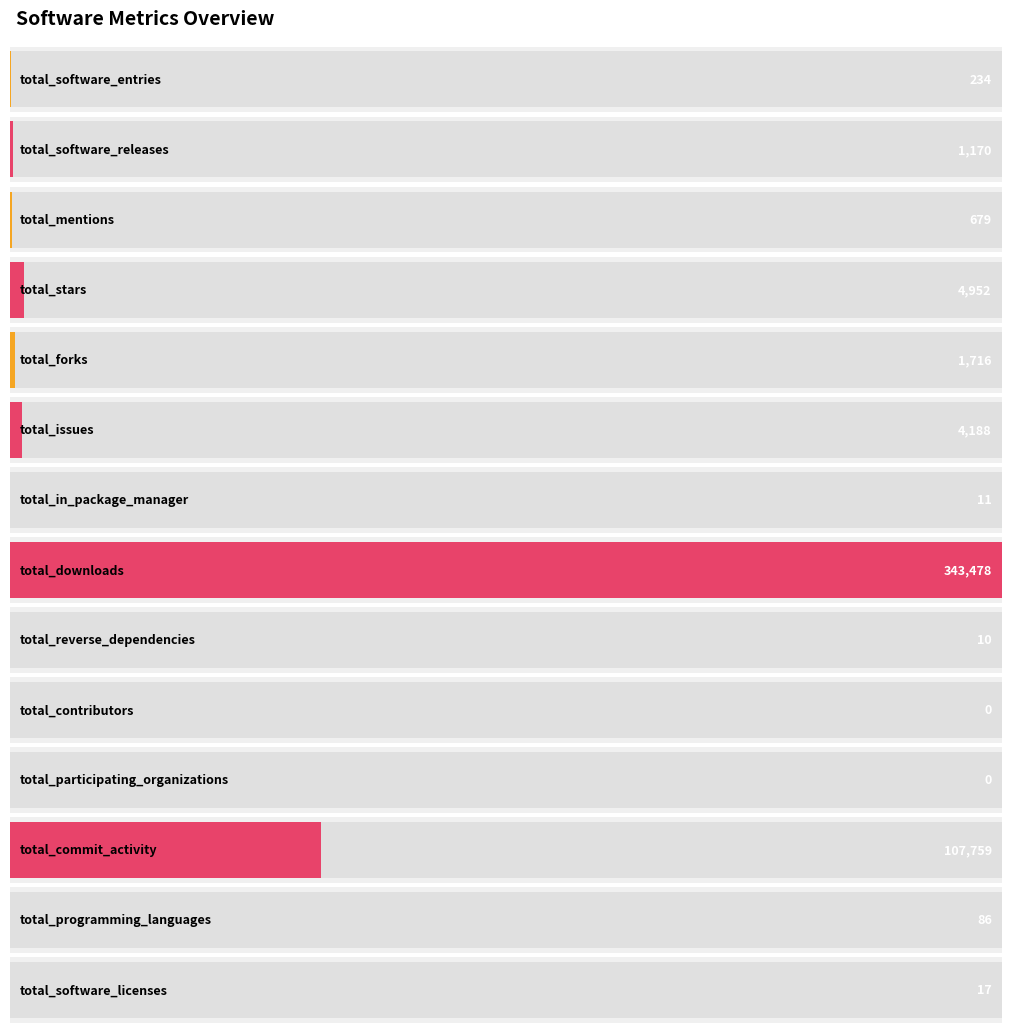

Rank the categories by value from lowest to highest.

total_contributors, total_participating_organizations, total_reverse_dependencies, total_in_package_manager, total_software_licenses, total_programming_languages, total_software_entries, total_mentions, total_software_releases, total_forks, total_issues, total_stars, total_commit_activity, total_downloads